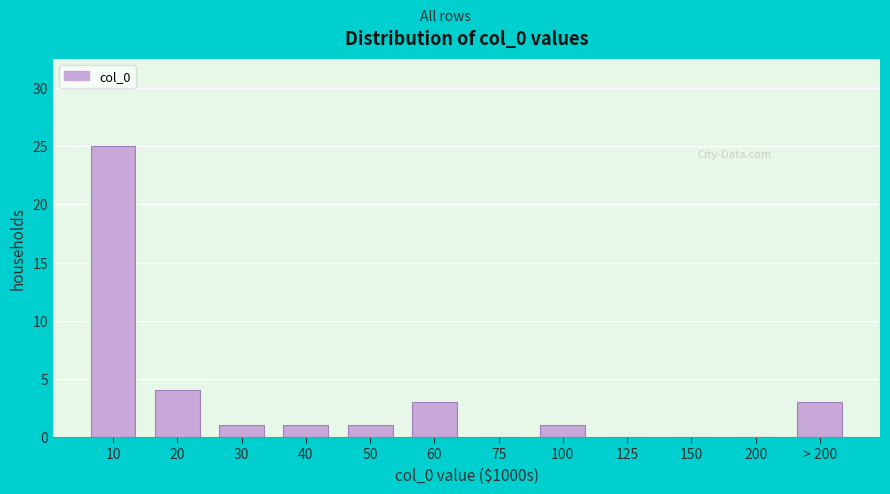

Reading left to right, extract all data points from this chart.

10=25	20=4	30=1	40=1	50=1	60=3	75=0	100=1	125=0	150=0	200=0	> 200=3